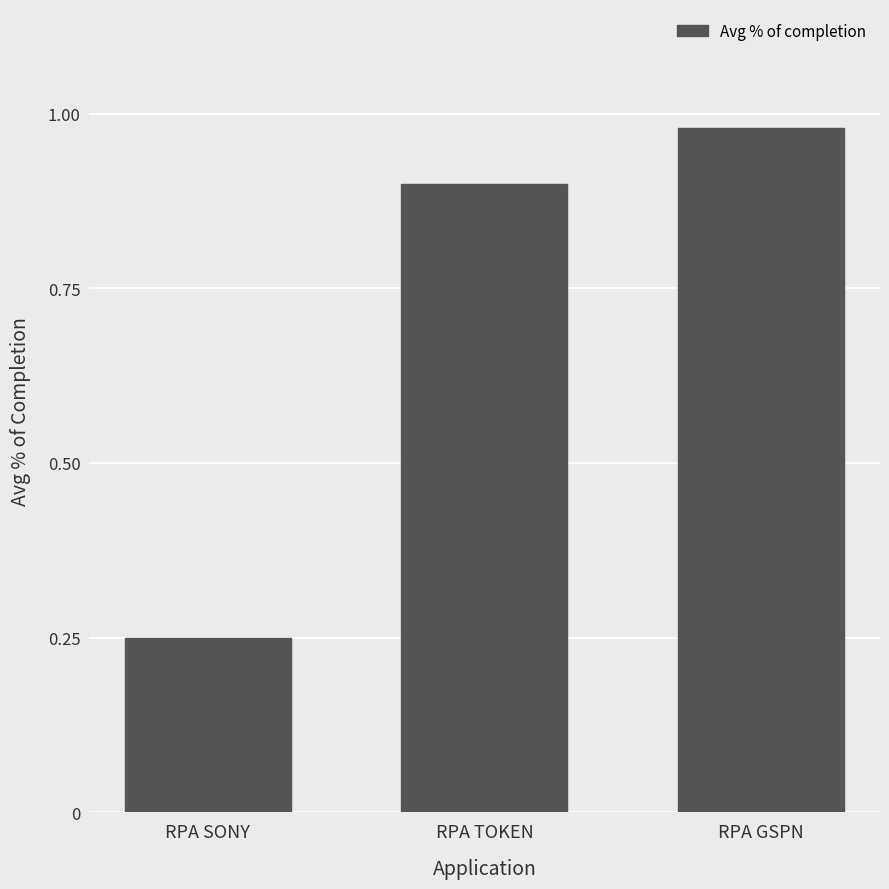

Rank the categories by value from lowest to highest.

RPA SONY, RPA TOKEN, RPA GSPN